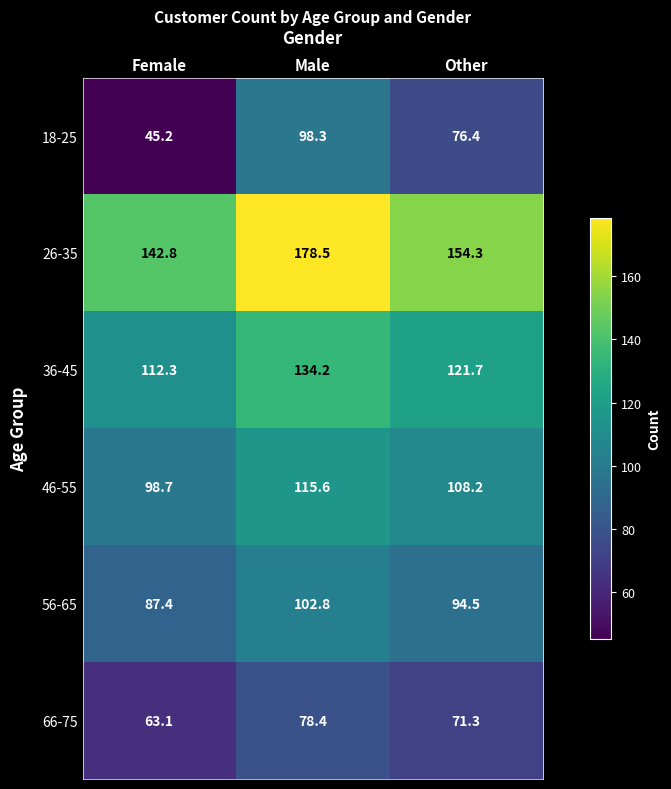

What is the total value across all series at Other?

626.4